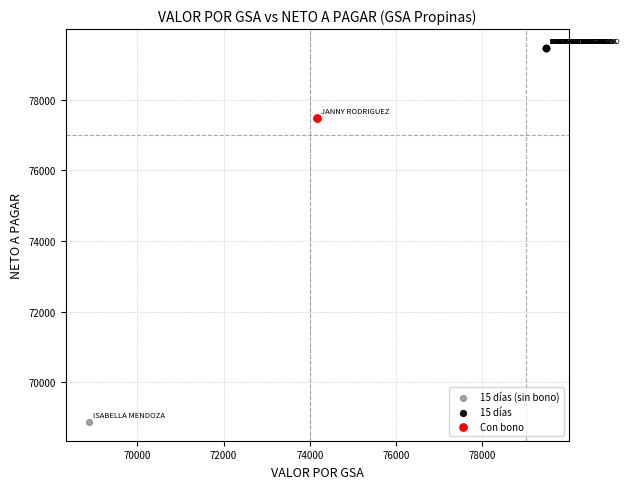

Which series reaches the minimum Y coordinate?

15 días (sin bono)